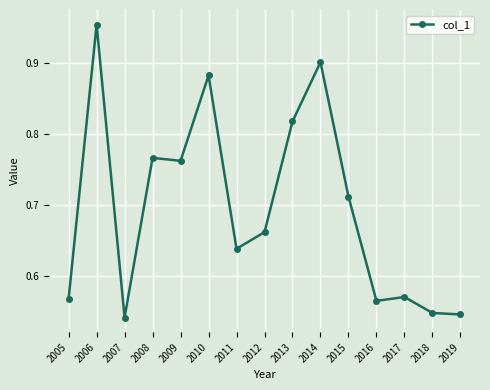

Where is the first local maximum?

2006